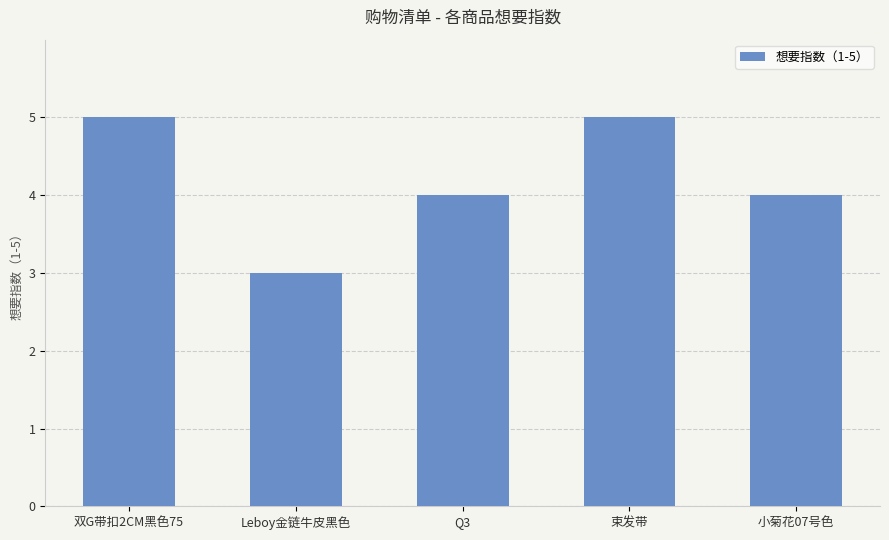

Where does the data first go above 4?

双G带扣2CM黑色75